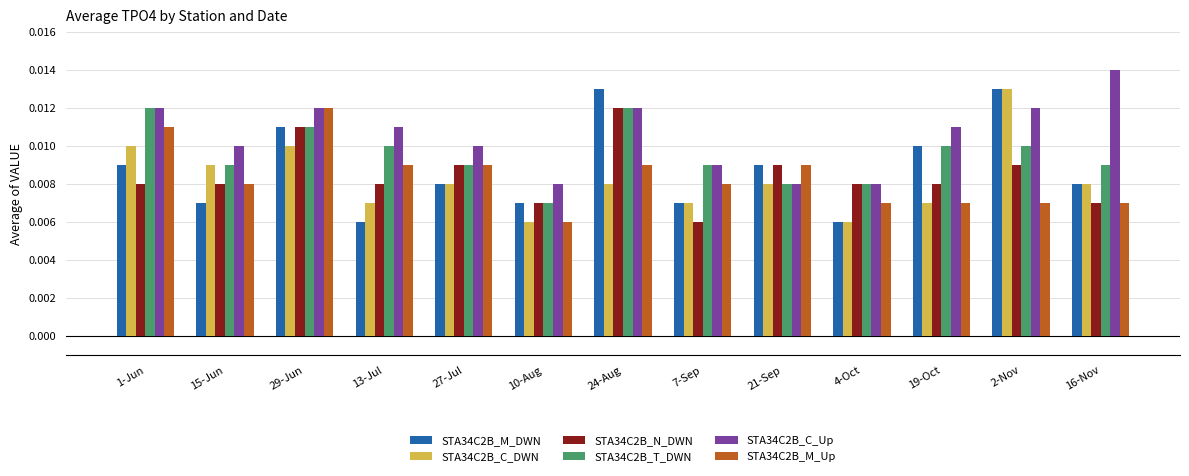

What is the total value across all series at 1-Jun?

0.1